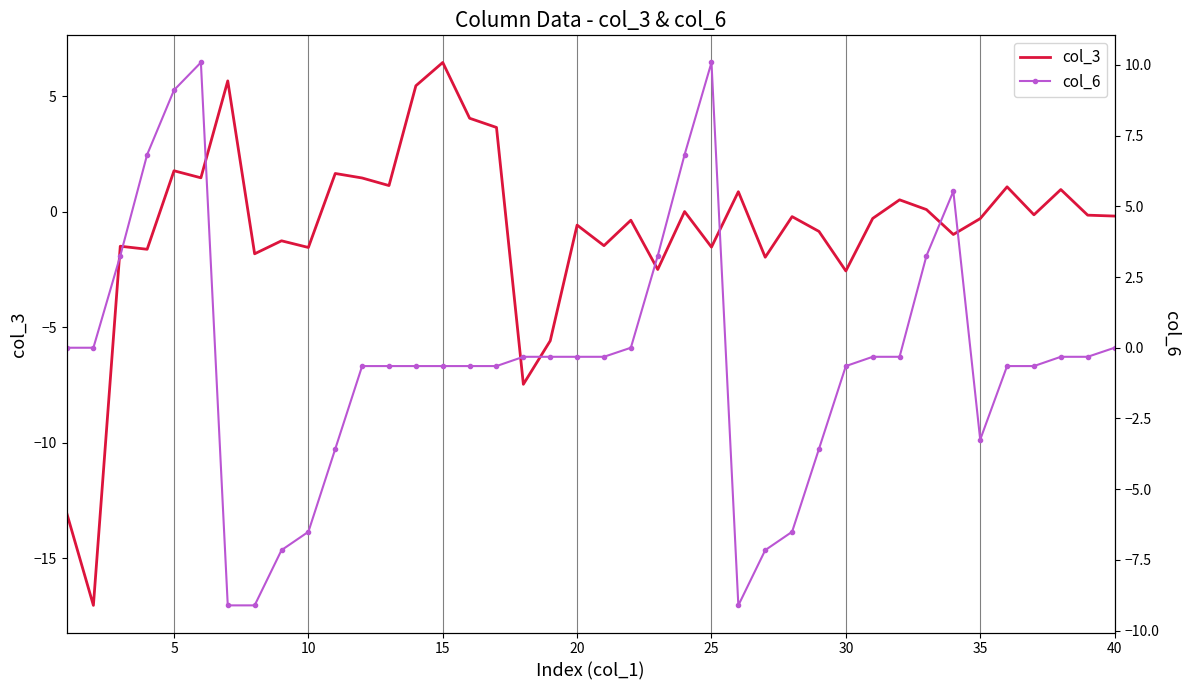

Which category has the highest value in the col_6 series?

25